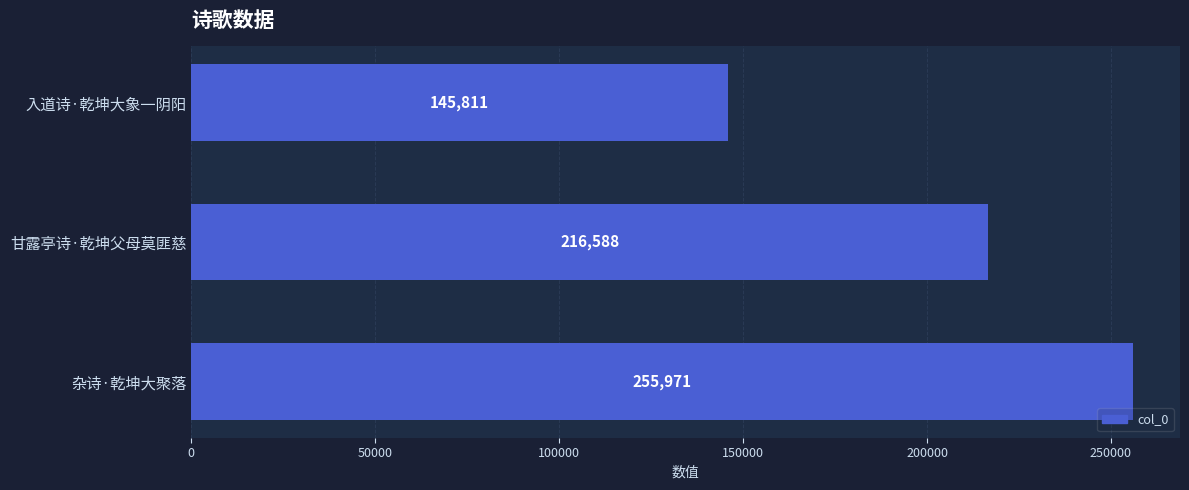

Which has a higher value, 入道诗·乾坤大象一阴阳 or 甘露亭诗·乾坤父母莫匪慈?

甘露亭诗·乾坤父母莫匪慈